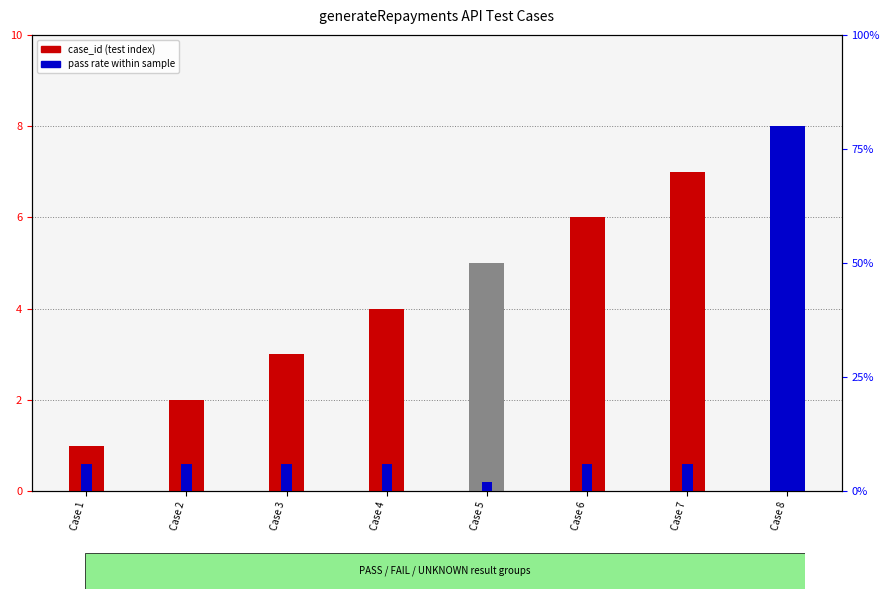

What is the value of the pass rate within sample bar at the 6th from the left?

6